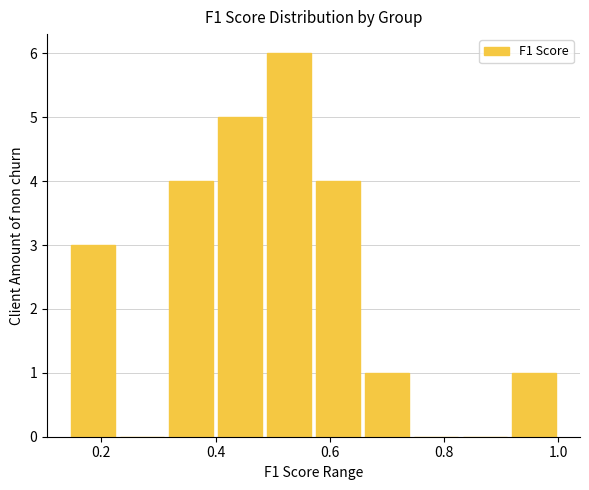

Reading left to right, list every bar in this chart as the range it spans on the x-axis followed by its height. Neither the bar edges nor the heights are printed on the chart, so give them approximately, as read against the axes.

0.14 to 0.22: 3
0.22 to 0.32: 0
0.32 to 0.40: 4
0.40 to 0.48: 5
0.48 to 0.58: 6
0.58 to 0.66: 4
0.66 to 0.74: 1
0.74 to 0.82: 0
0.82 to 0.92: 0
0.92 to 1.00: 1